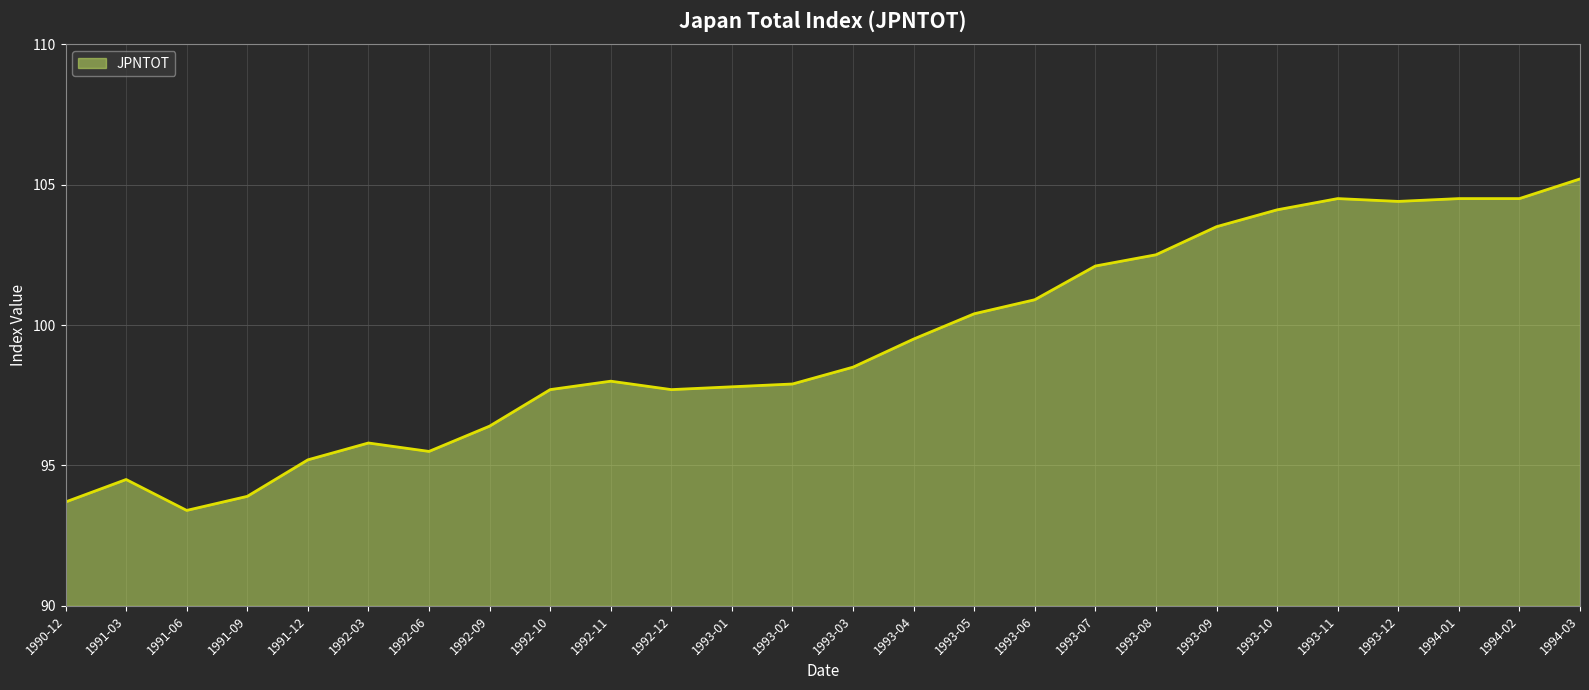

What is the difference between the maximum and minimum values?

11.8